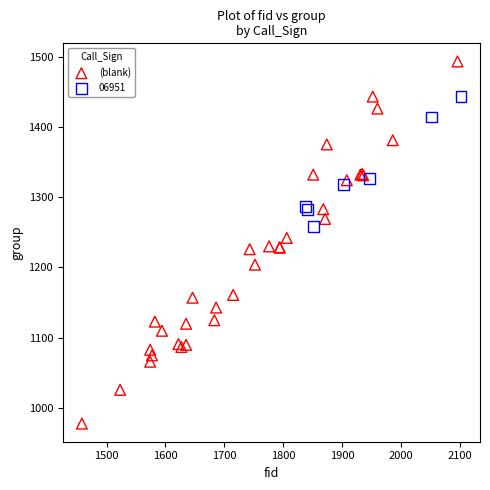

Which series has the largest Y range (max minus min)?

(blank)